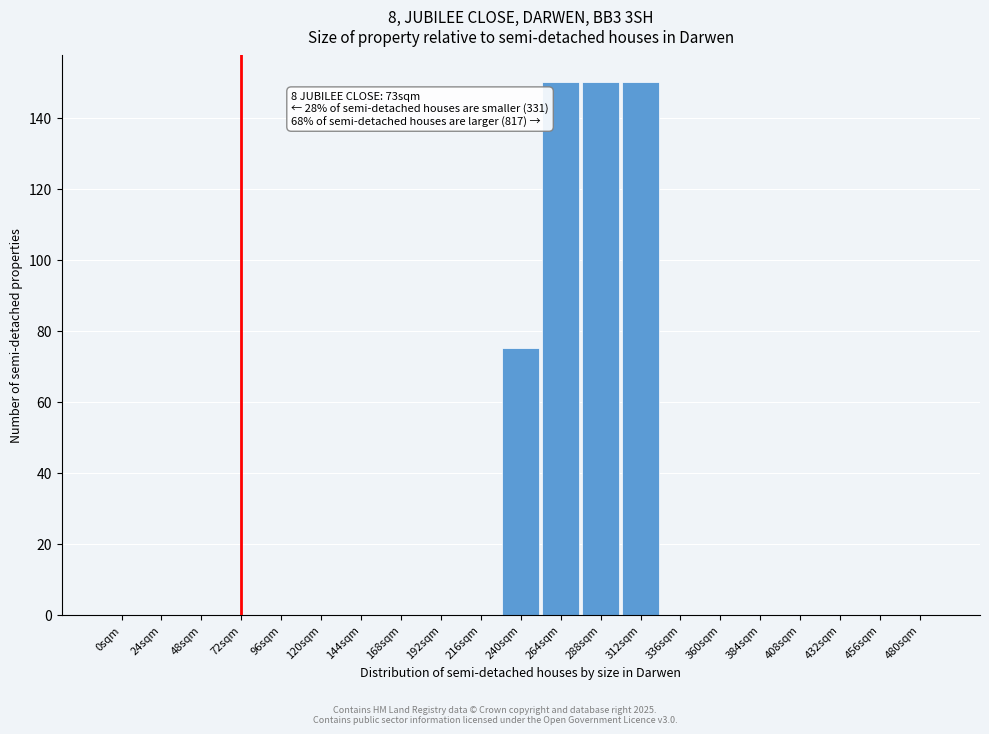

Reading left to right, transcribe all the data shown in this chart.

0sqm=0	24sqm=0	48sqm=0	72sqm=0	96sqm=0	120sqm=0	144sqm=0	168sqm=0	192sqm=0	216sqm=0	240sqm=75	264sqm=150	288sqm=150	312sqm=150	336sqm=0	360sqm=0	384sqm=0	408sqm=0	432sqm=0	456sqm=0	480sqm=0